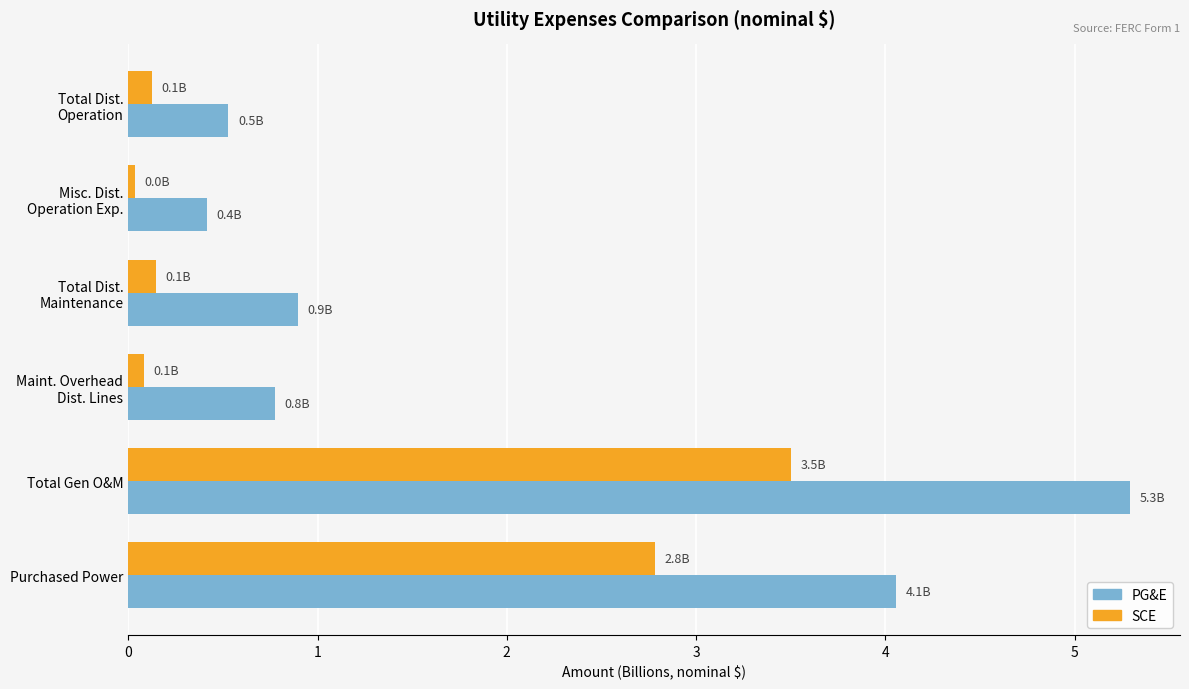

What is the highest value of the PG&E series?

5.3